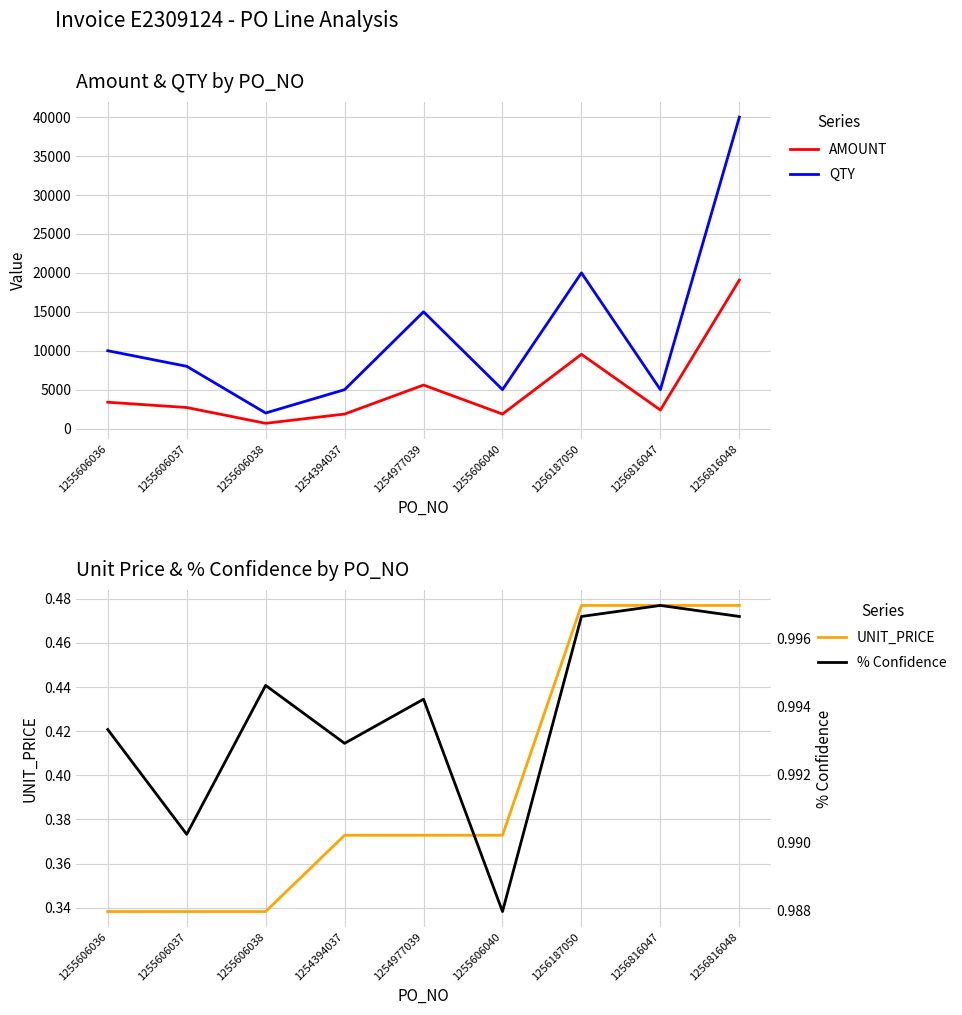

What is the value of the QTY point at the 3rd from the left?

2000.0